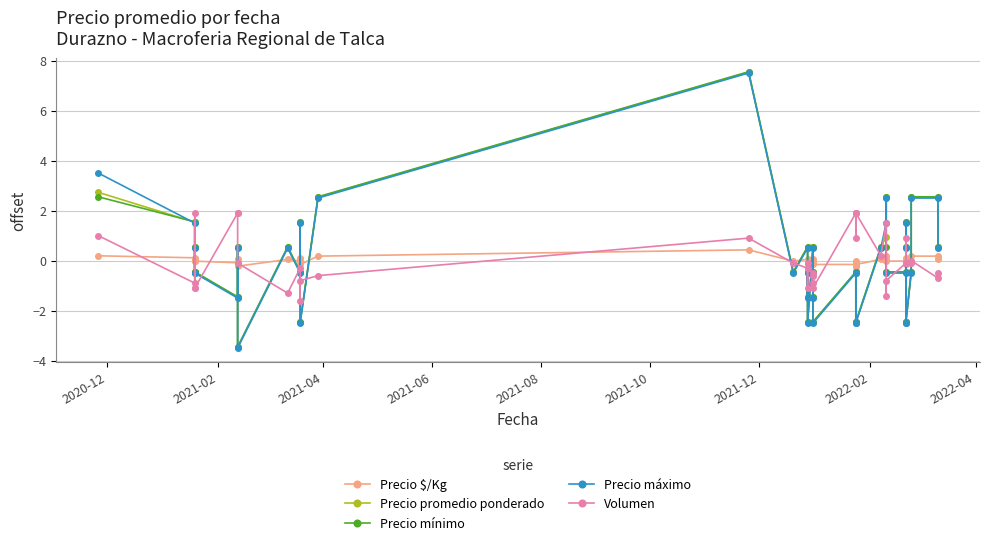

How many interior local peaks does the Precio promedio ponderado series have?

14